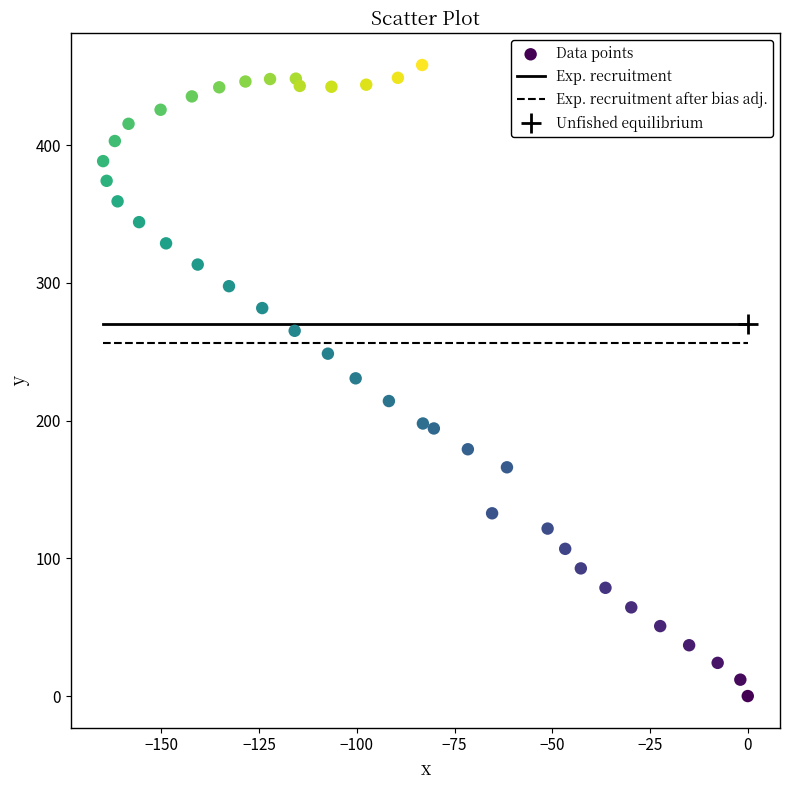

What is the range of Y values (max minus min)?

458.2